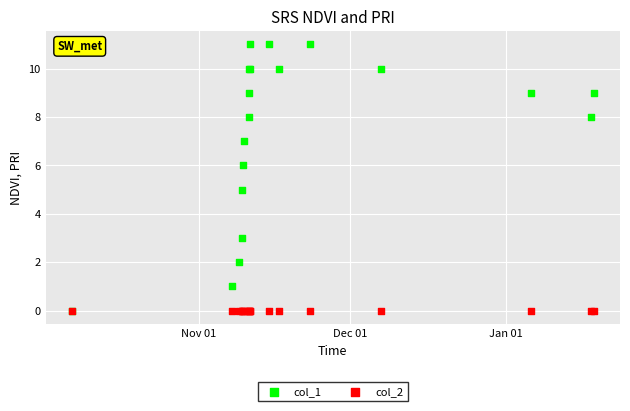

What are all the series names shown in the legend?

col_1, col_2